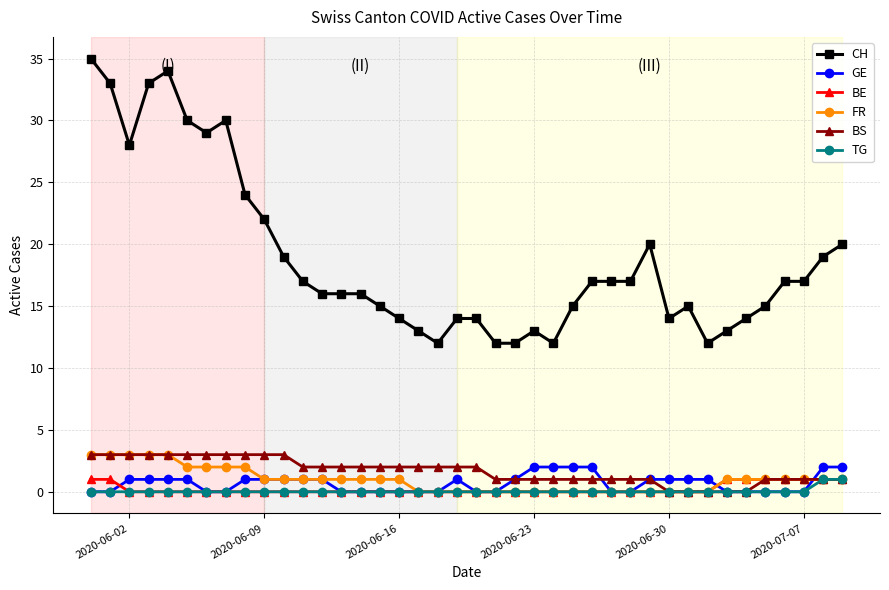

Which series has the largest range (max minus min)?

CH